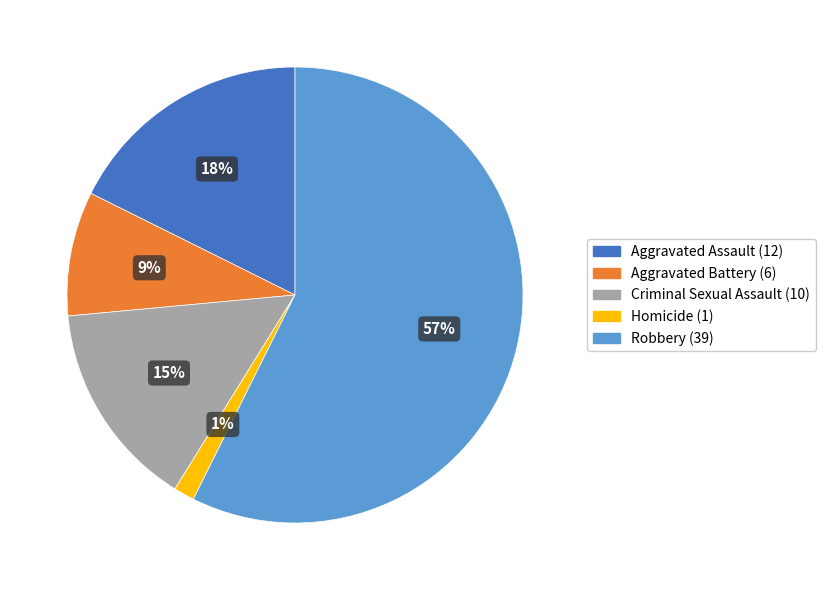

To the nearest percent, what is the difference between the largest and smallest slice percentages?

56%